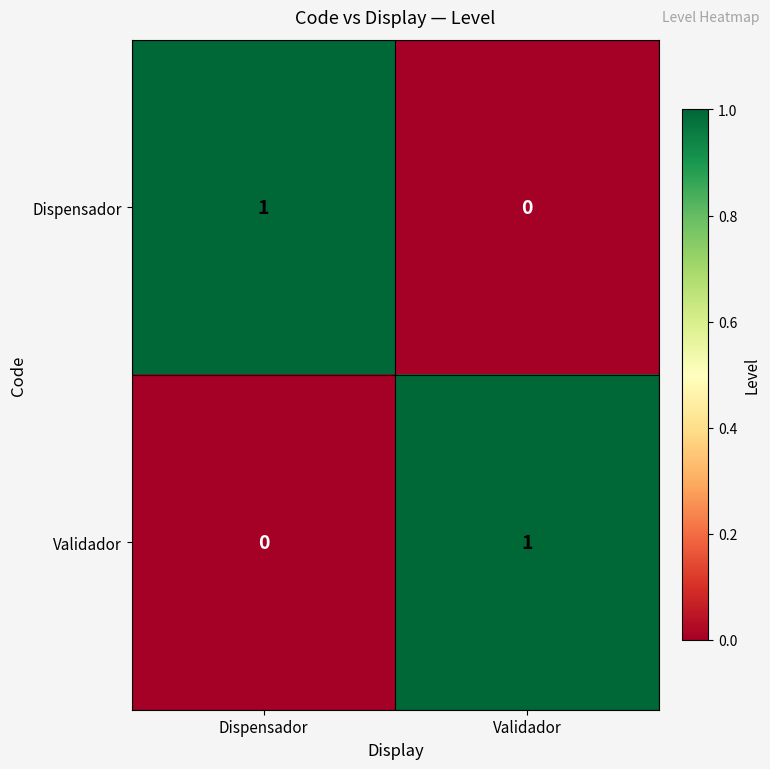

The value of Validador at Dispensador is 0. True or false?

True